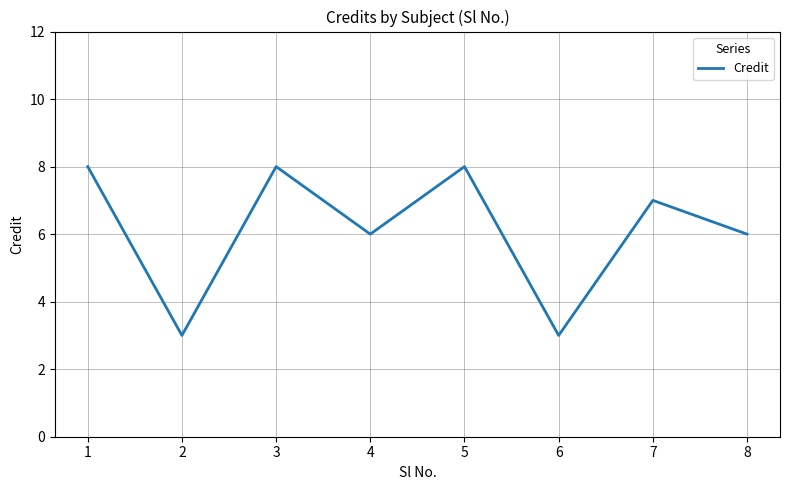

The value at 2 is 3. True or false?

True